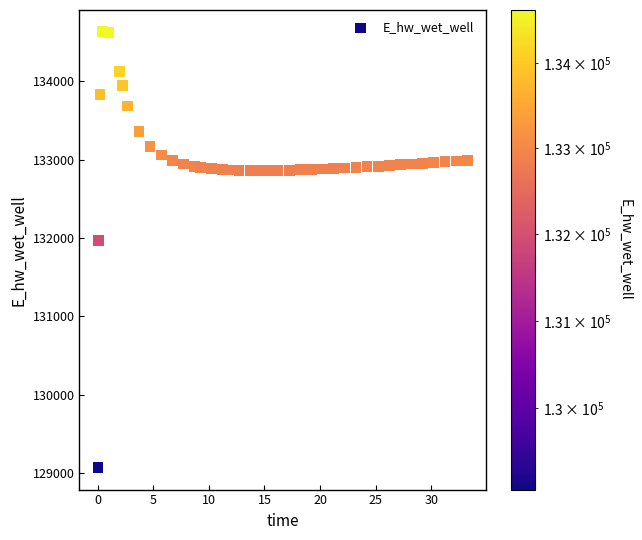

What Y value in the scatter plot is closest to 131849?

131970.0